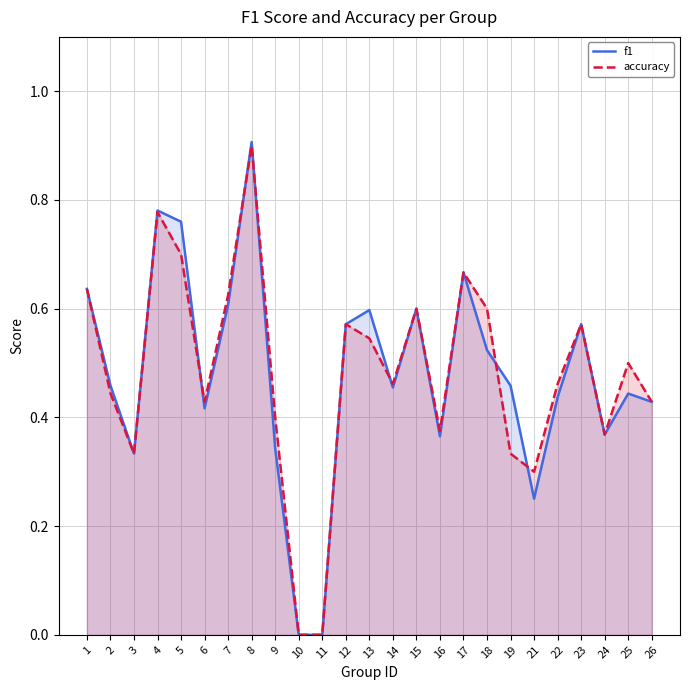

Between which two adjacent categories do f1 and accuracy first intersect?

5 and 6